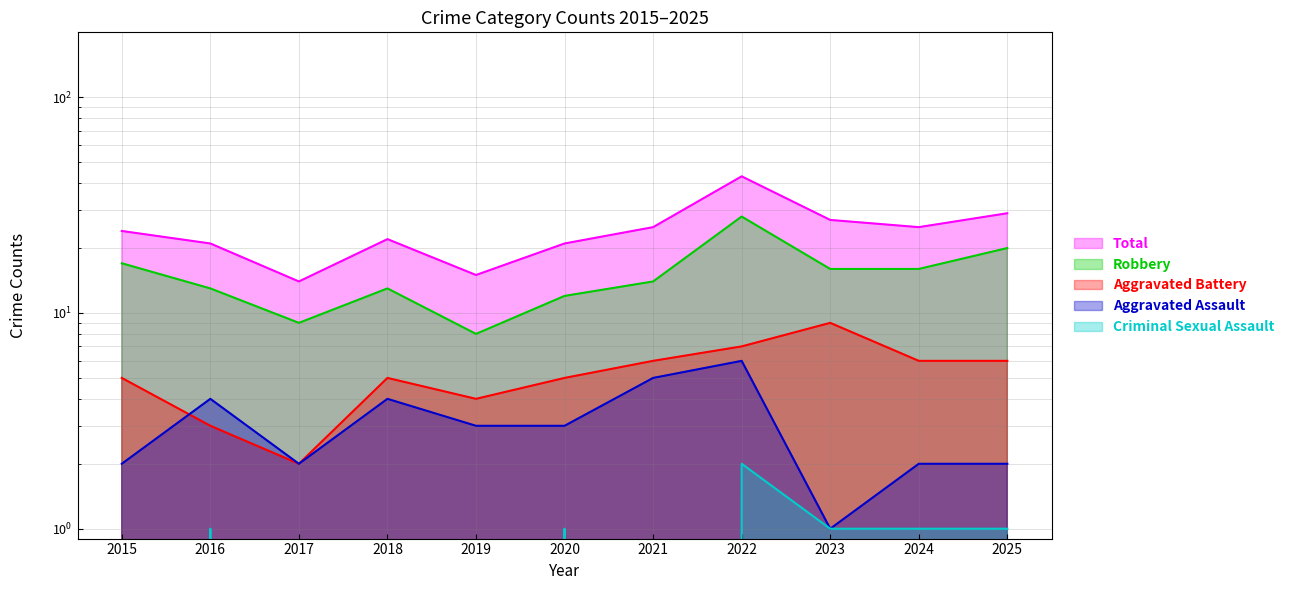

Rank the series at 2018 from lowest to highest value.

Criminal Sexual Assault, Aggravated Assault, Aggravated Battery, Robbery, Total